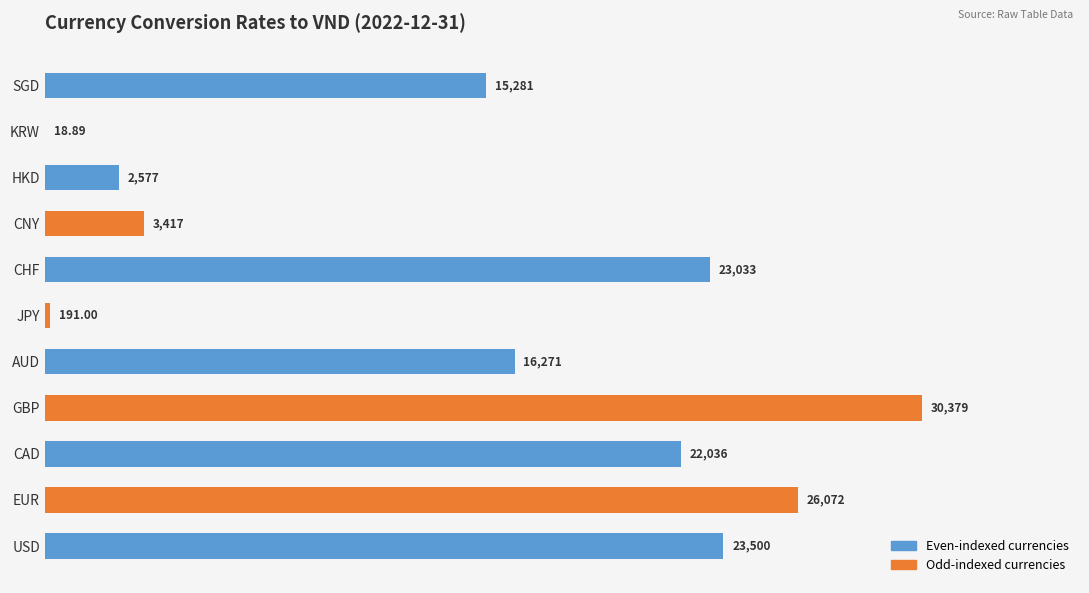

Which label corresponds to the largest value in the chart?

GBP